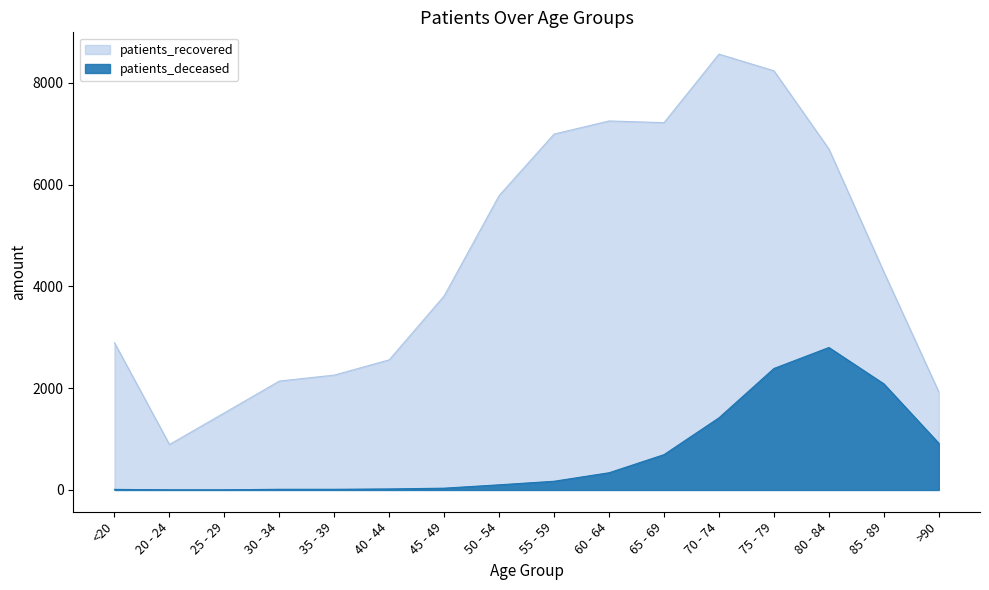

What is the difference between the maximum and minimum values in the patients_recovered series?

7668